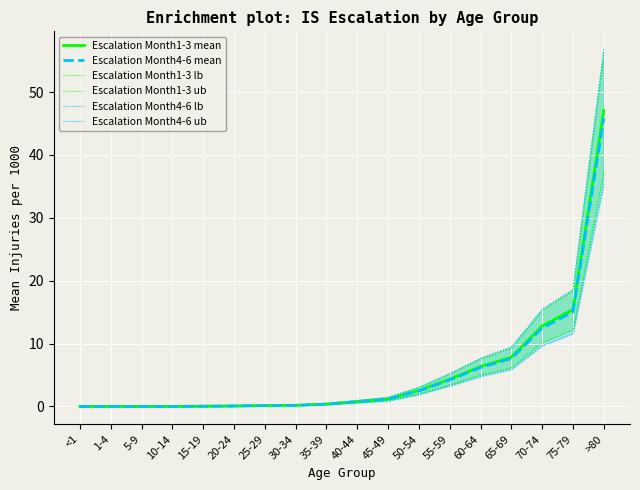

How many lines are shown in the chart?

6